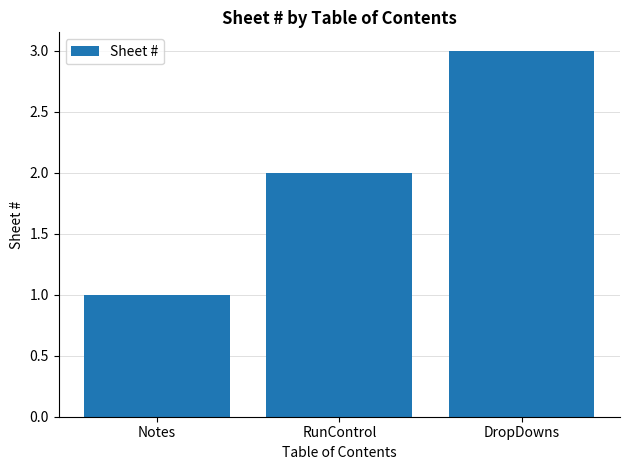

What is the value of the 2nd bar from the left?

2